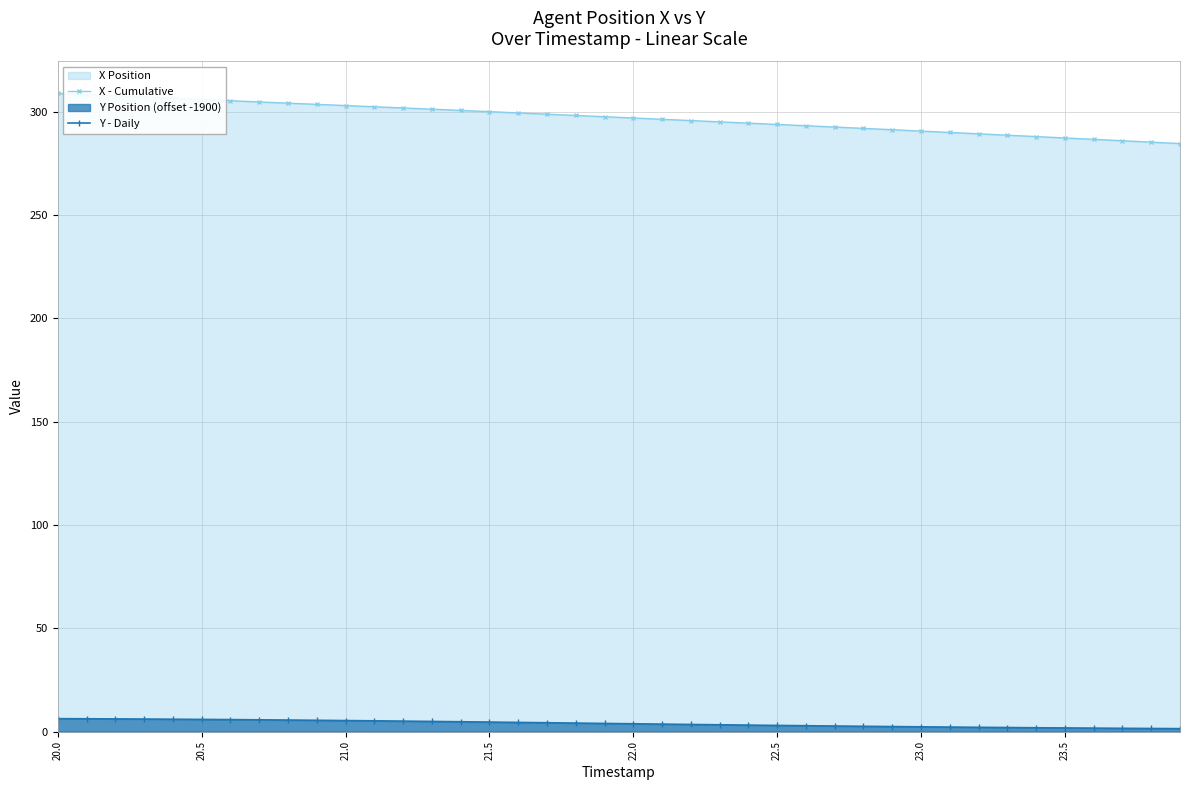

At which label does Y - Daily first exceed 3?

20.0